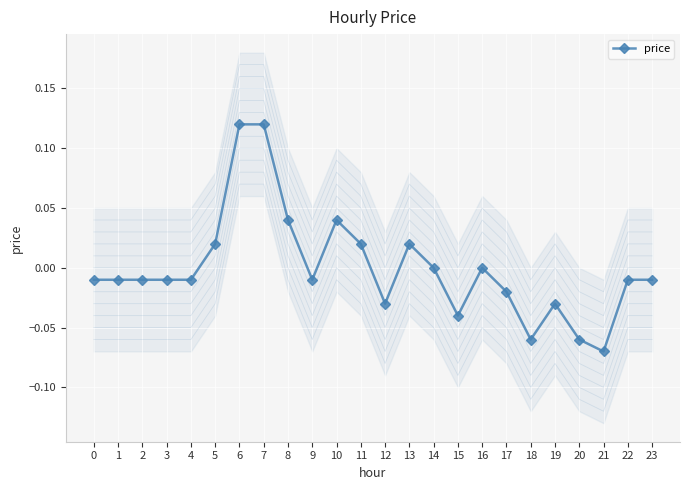

List the labels in order of value, smallest first.

21, 18, 20, 15, 12, 19, 17, 0, 1, 2, 3, 4, 9, 22, 23, 14, 16, 5, 11, 13, 8, 10, 6, 7